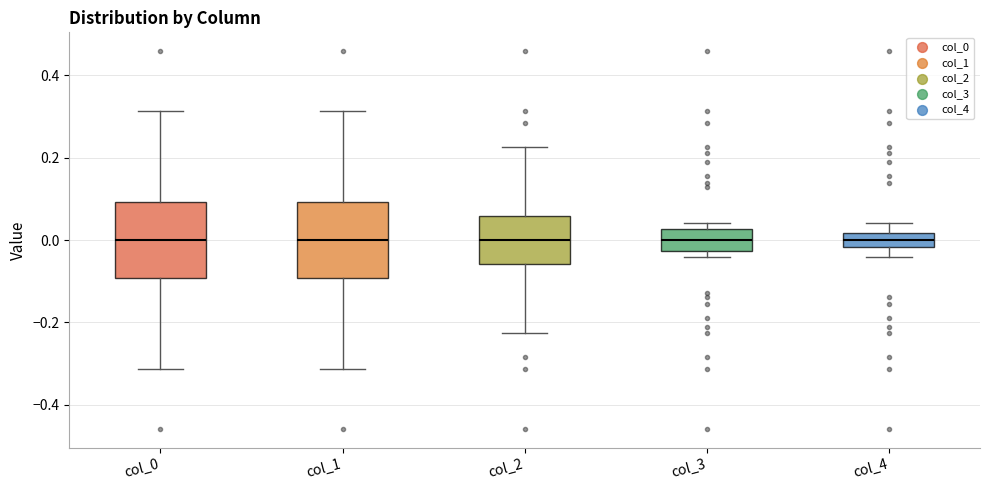

Reading left to right, transcribe this box plot: for each box, give where its median line is, the range the box spans, and where its two whiskers end, as read against the y-axis. The values are not printed on the chart, so give them approximately, as read against the axis.

col_0: median 0.00, box -0.10 to 0.10, whiskers -0.32 to 0.32
col_1: median 0.00, box -0.10 to 0.10, whiskers -0.32 to 0.32
col_2: median 0.00, box -0.06 to 0.06, whiskers -0.22 to 0.22
col_3: median 0.00, box -0.02 to 0.02, whiskers -0.04 to 0.04
col_4: median 0.00, box -0.02 to 0.02, whiskers -0.04 to 0.04